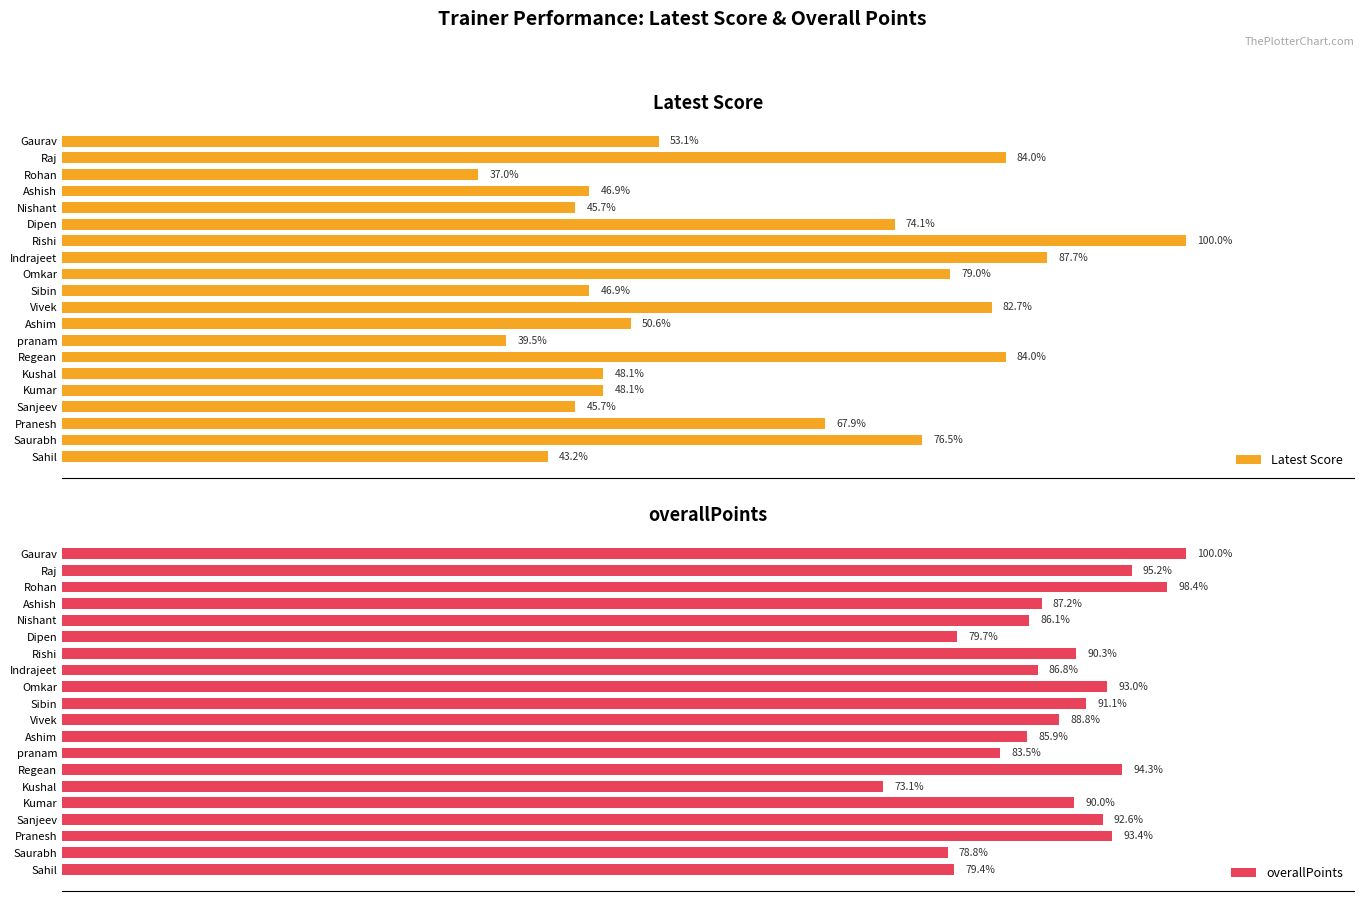

Reading right to left, extract all data points from this chart.

Latest Score: 53.1	84.0	37.0	46.9	45.7	74.1	100.0	87.7	79.0	46.9	82.7	50.6	39.5	84.0	48.1	48.1	45.7	67.9	76.5	43.2
overallPoints: 100.0	95.2	98.4	87.2	86.1	79.7	90.3	86.8	93.0	91.1	88.8	85.9	83.5	94.3	73.1	90.0	92.6	93.4	78.8	79.4